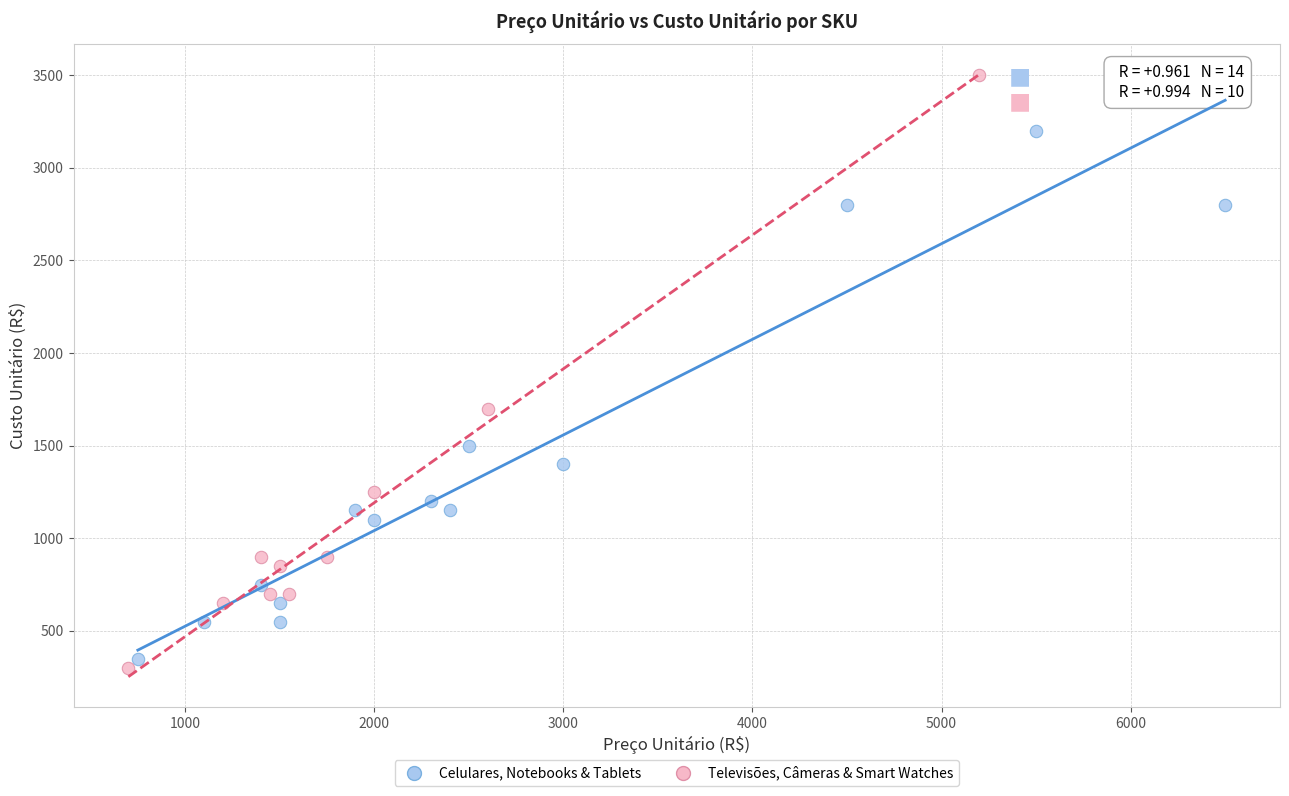

Which series contains the highest Y value?

Televisões, Câmeras & Smart Watches